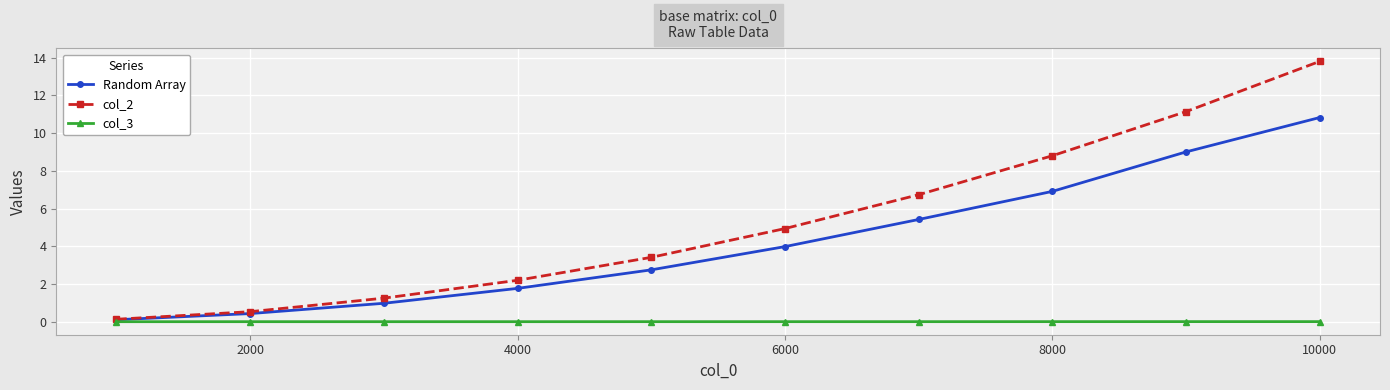

Which series has the largest total across all categories?

col_2